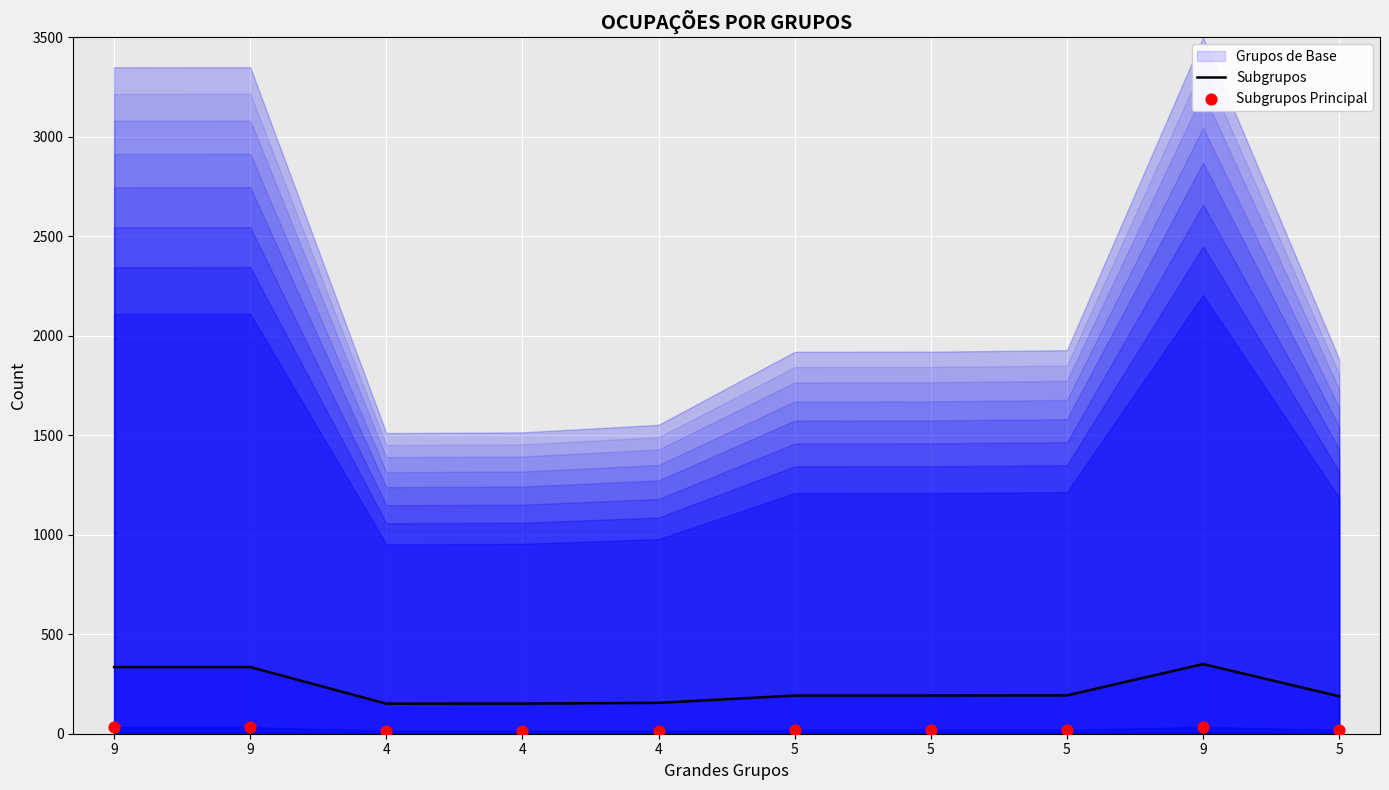

What is the total value across all series at 5?

211.0